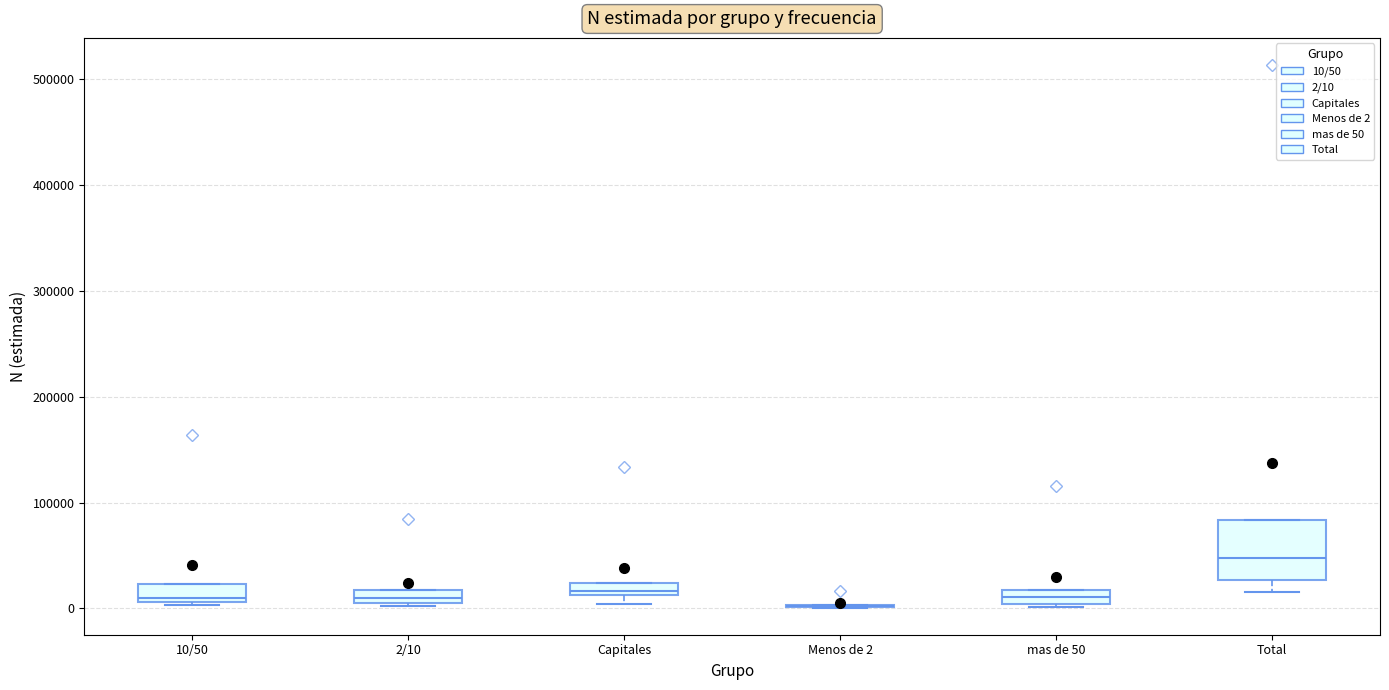

Comparing the boxes themselves (not the whiskers), which one is the tallest?

Total